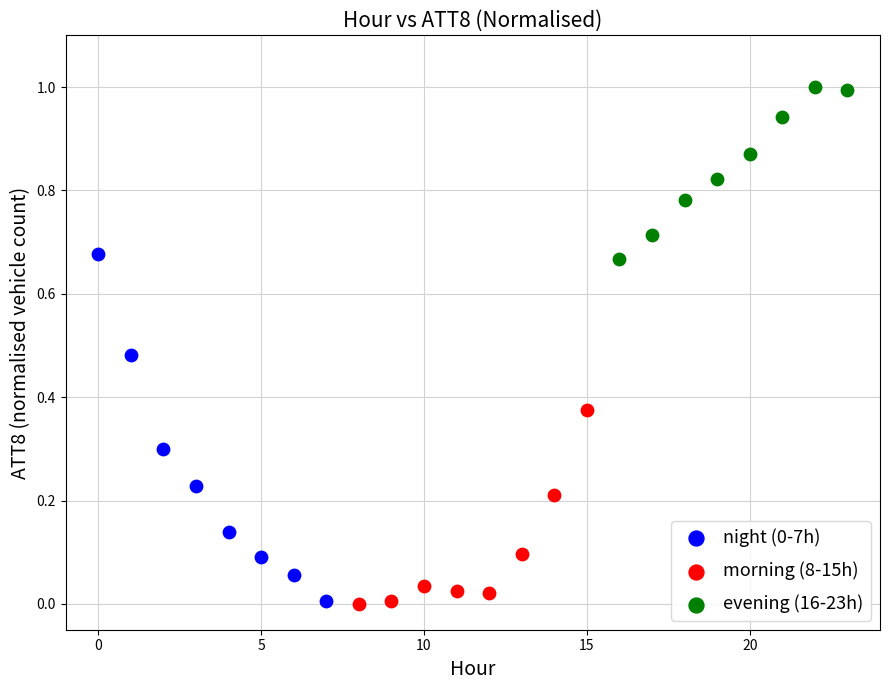

Which series contains the highest Y value?

evening (16-23h)